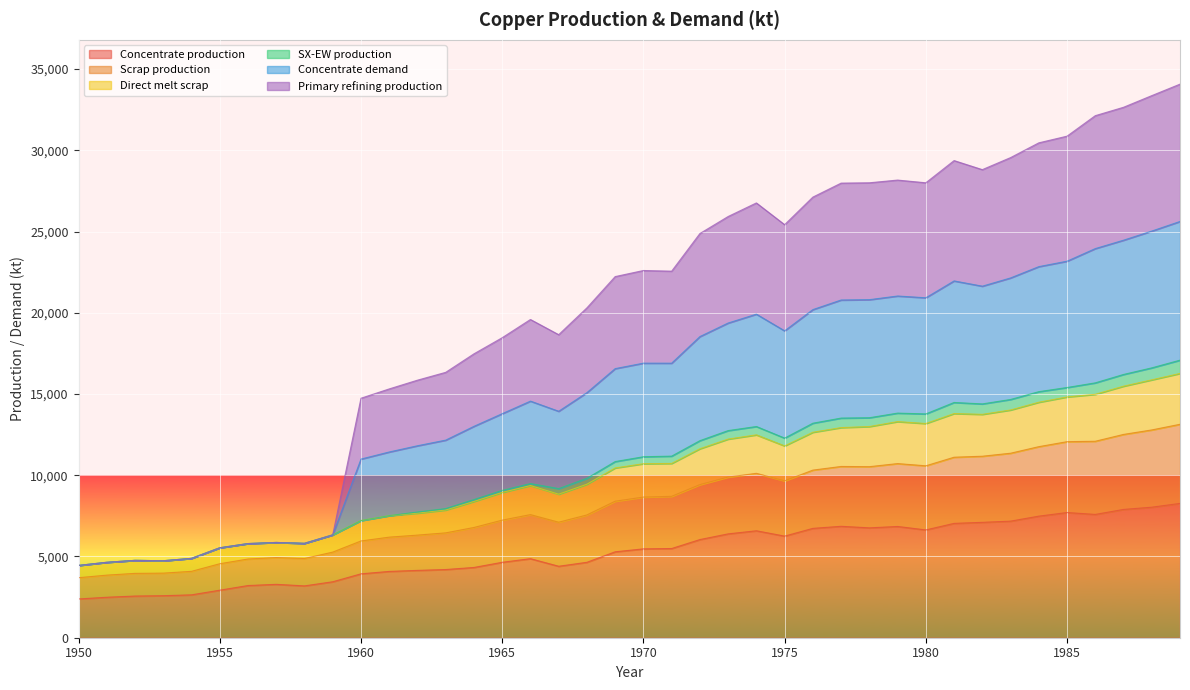

How many lines are shown in the chart?

6